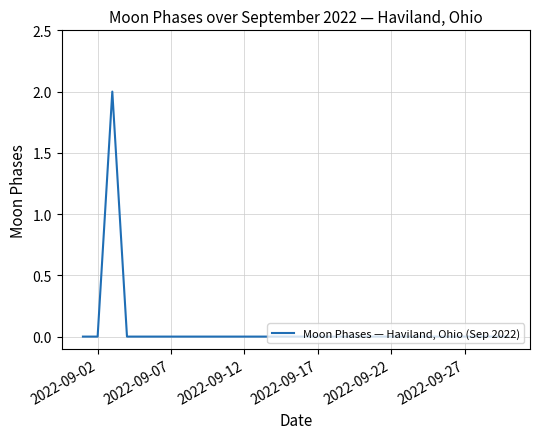

What is the sum of all values?

2